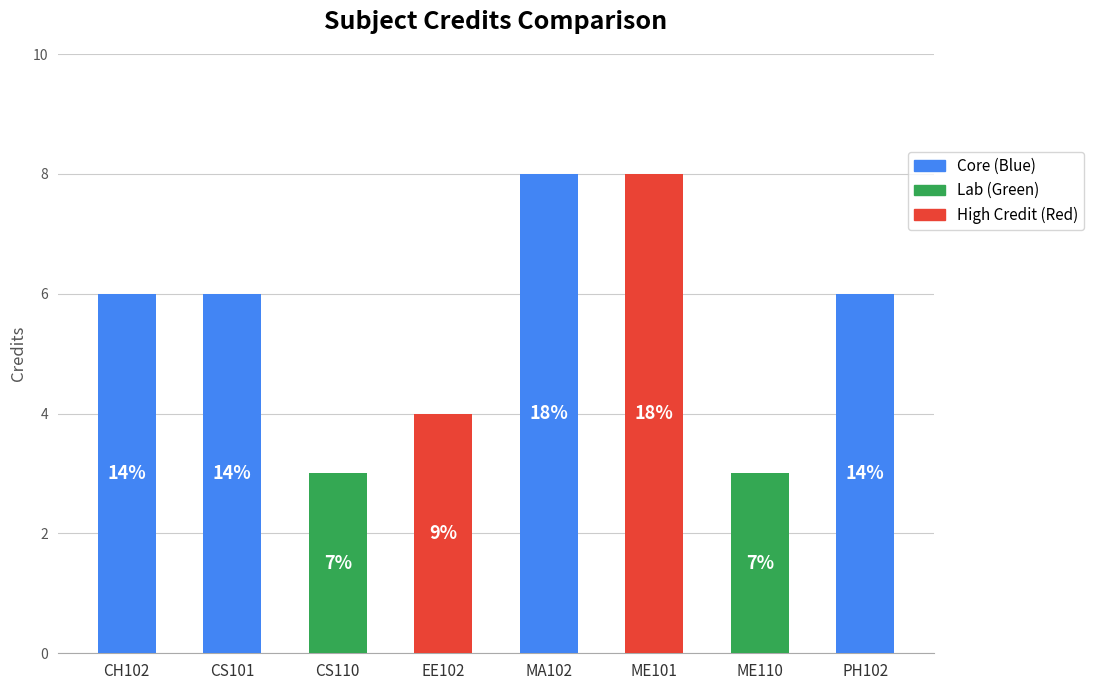

How many bars are there in total?

8